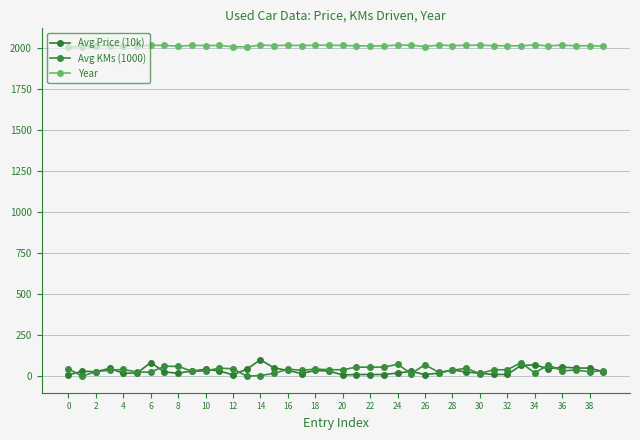

Which series has the widest spread of values?

Avg Price (10k)